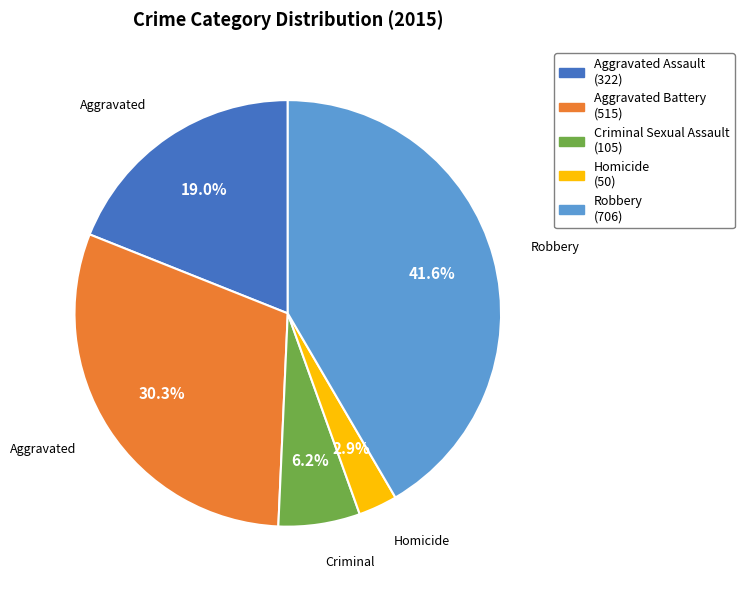

Is the sum of Criminal Sexual Assault and Aggravated Battery greater than half?

No